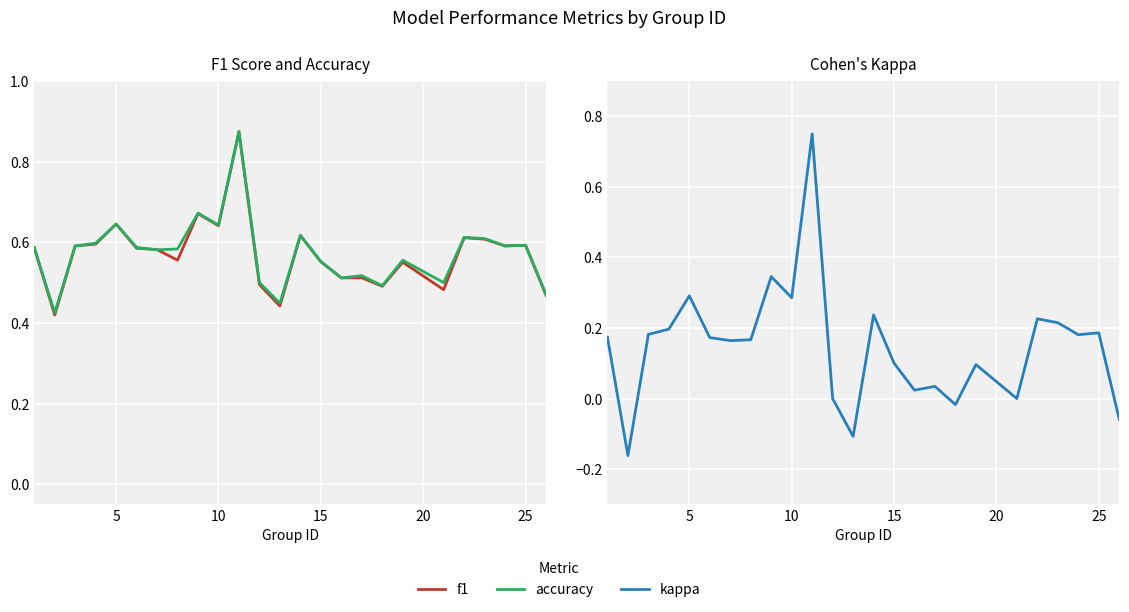

Rank the series by their maximum value, from highest to lowest.

accuracy, f1, kappa